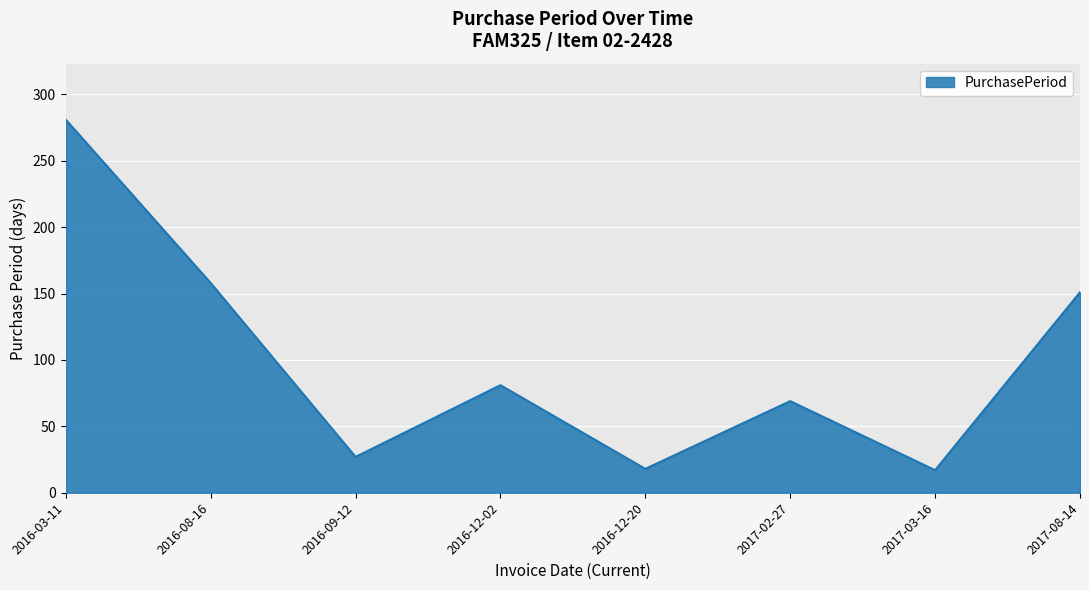

What is the difference between the values at 2017-08-14 and 2016-12-20?

133